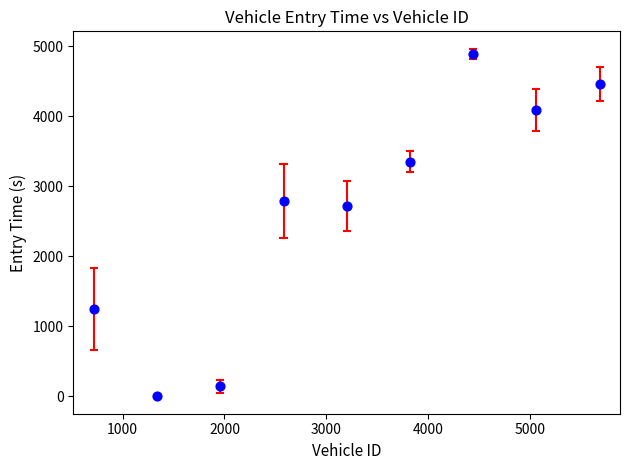

What Y value in the scatter plot is closest to 2446?

2720.3